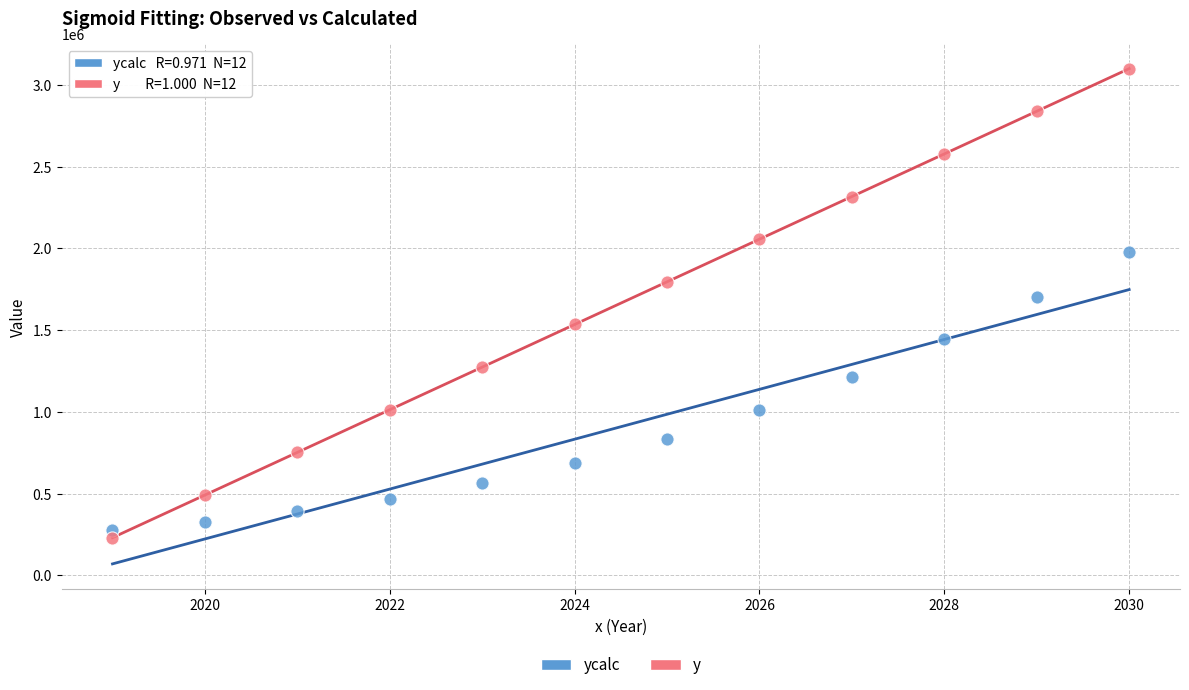

Which series has the largest Y range (max minus min)?

y